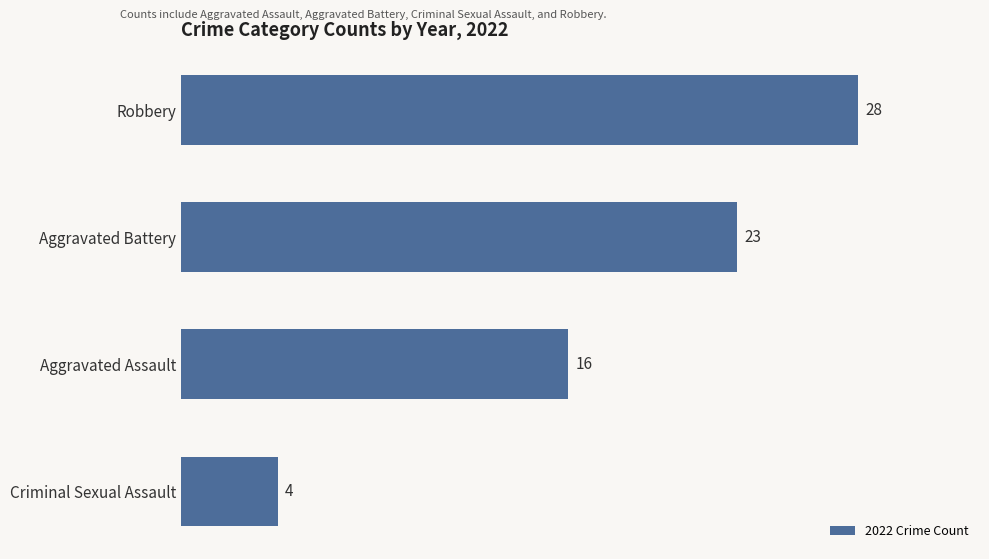

Where is the data nearest to the value 16?

Aggravated Assault